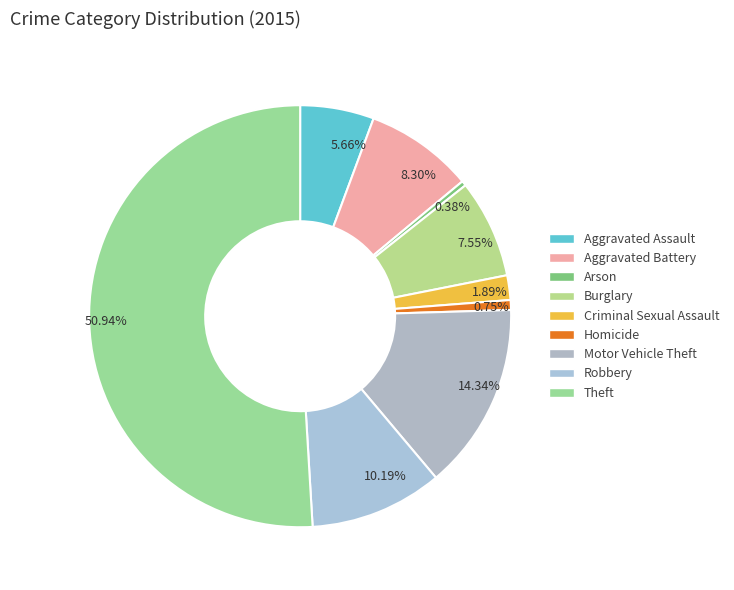

Which slice is the largest?

Theft